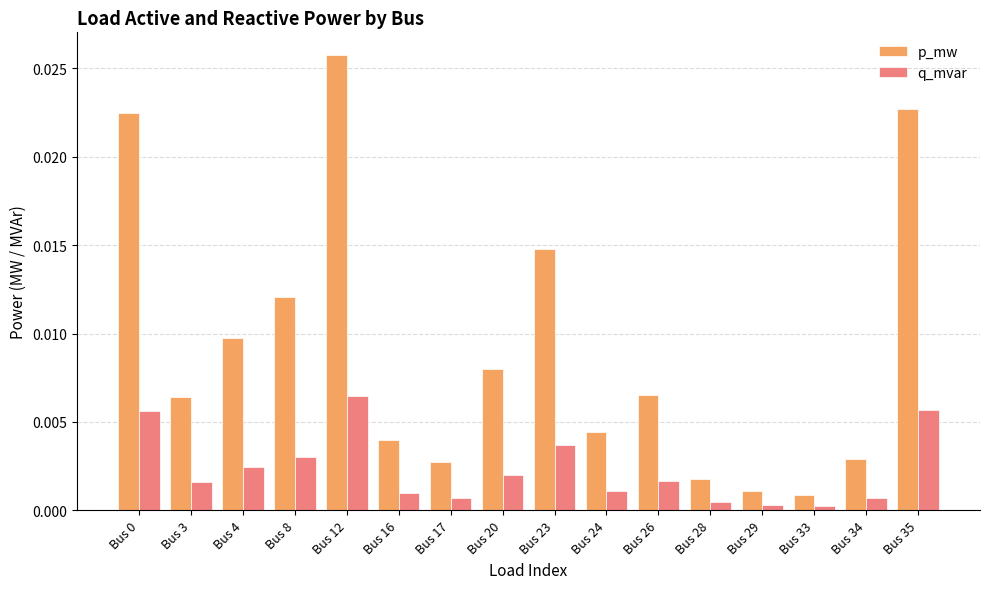

Rank the series by their maximum value, from lowest to highest.

q_mvar, p_mw